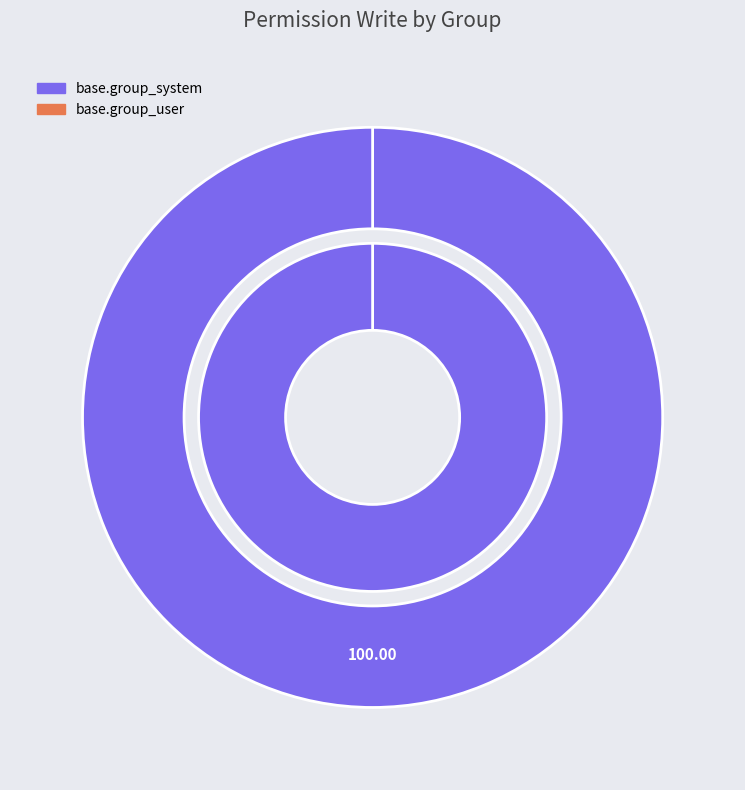

How many slices are in this pie chart?

2